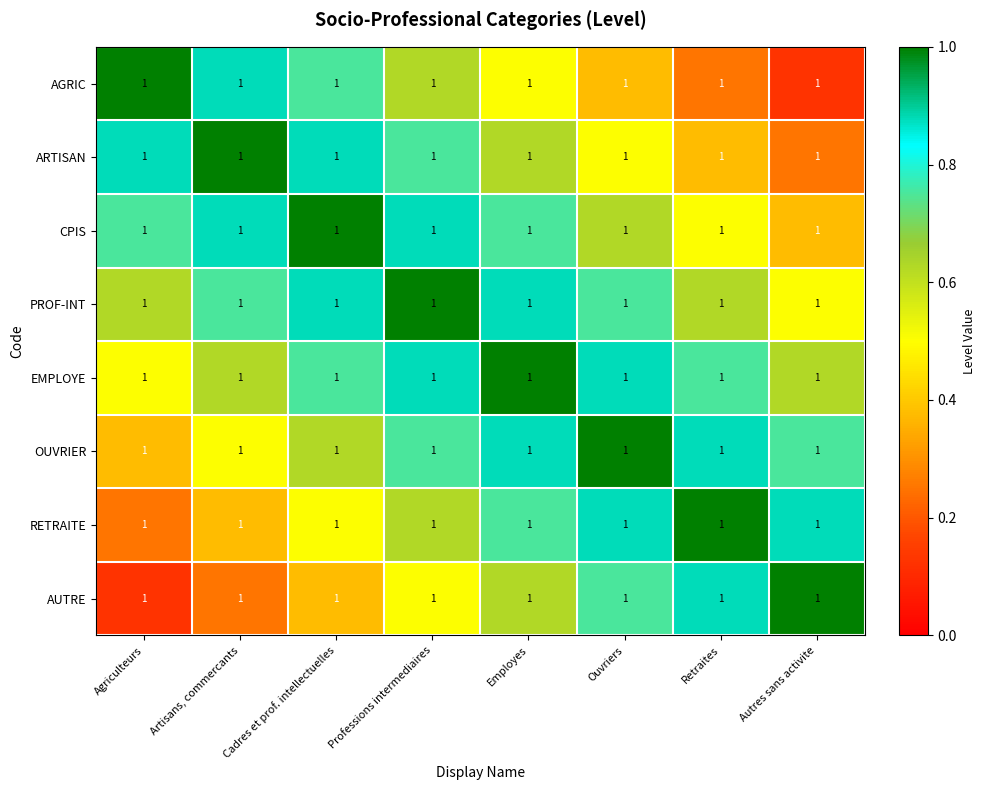

True or false: AGRIC has a value of 0.3 at Artisans, commercants.

False